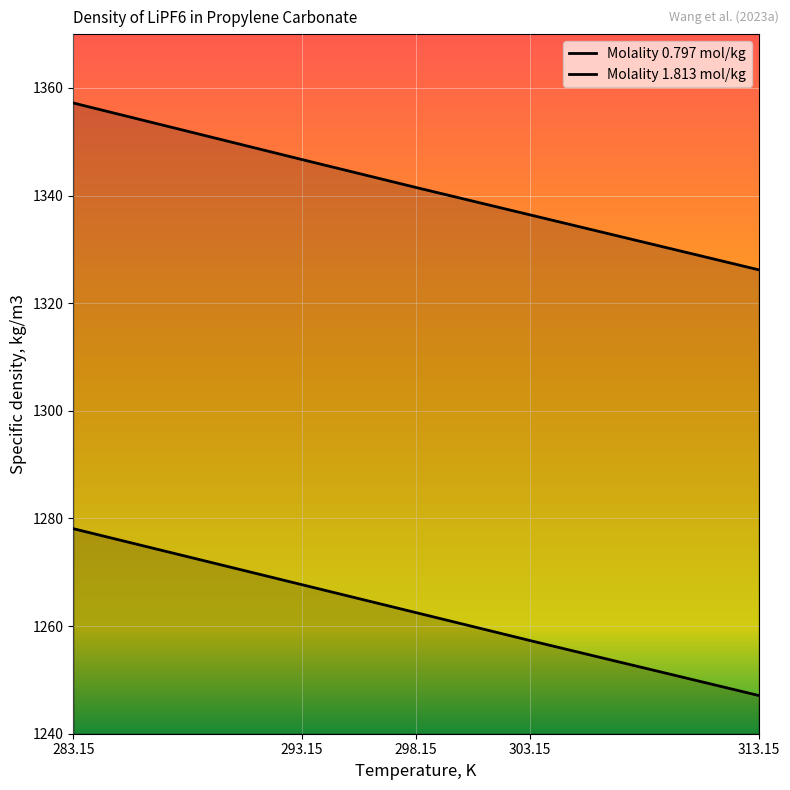

Which series has the largest range (max minus min)?

Molality 0.797 mol/kg